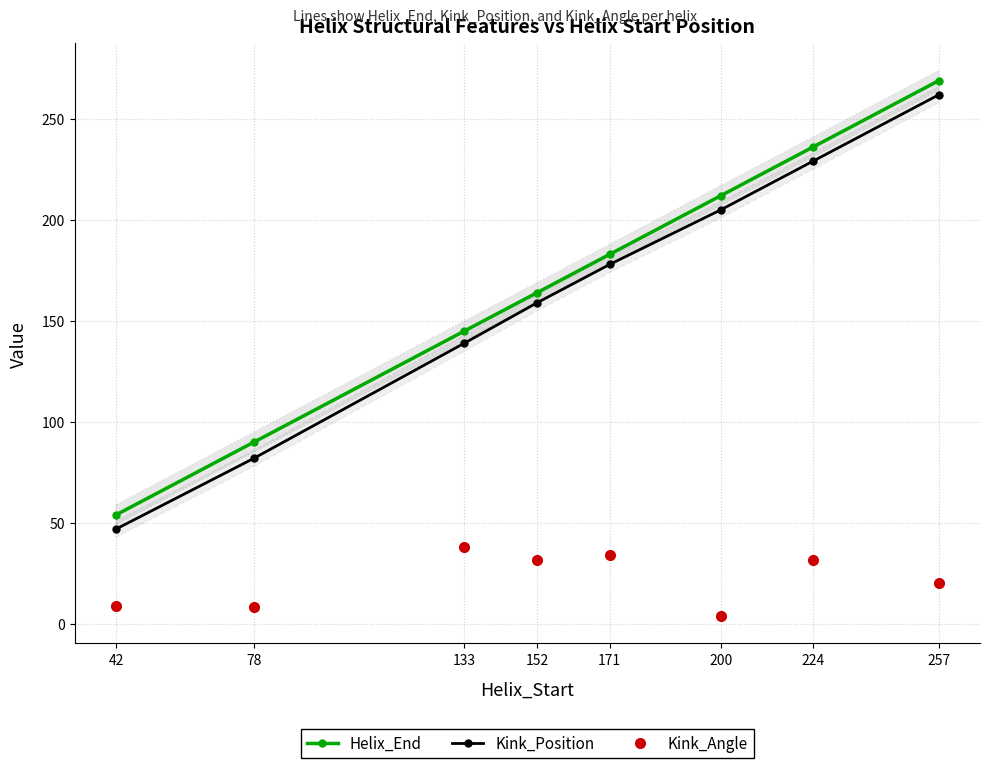

Reading left to right, list all the values displayed in this chart.

Helix_End: 42=54.0	78=90.0	133=145.0	152=164.0	171=183.0	200=212.0	224=236.0	257=269.0
Kink_Position: 42=47.0	78=82.0	133=139.0	152=159.0	171=178.0	200=205.0	224=229.0	257=262.0
Kink_Angle: 42=9.0	78=8.2	133=38.2	152=31.9	171=34.1	200=4.0	224=31.5	257=20.4